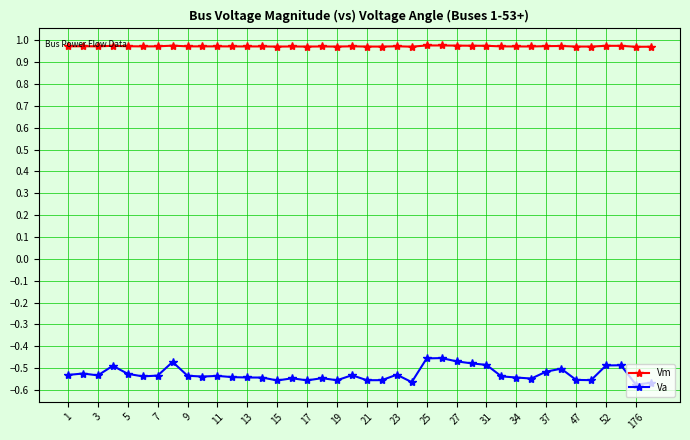

What is the sum of all Va values?

-21.1